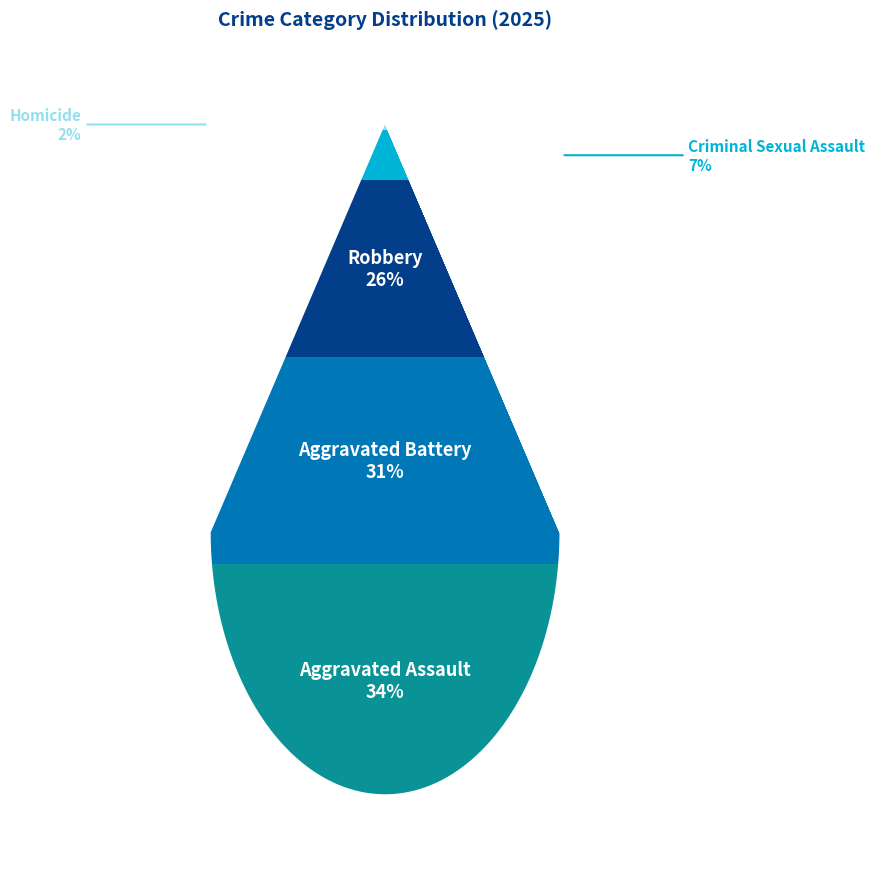

Does Aggravated Assault account for over 50% of the chart?

No